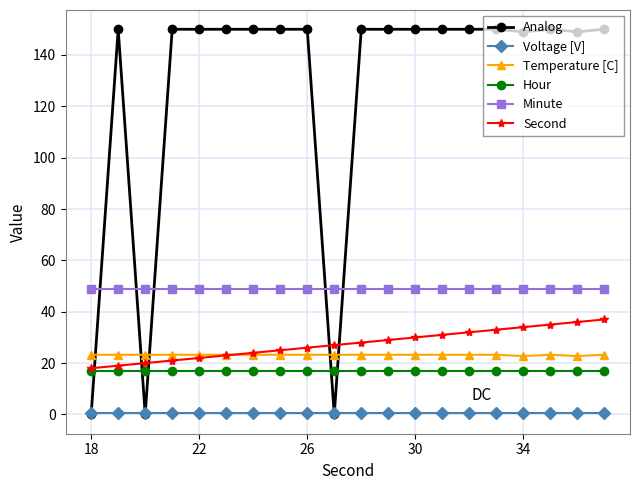

What is the value of the Minute point at the 6th from the left?

49.0